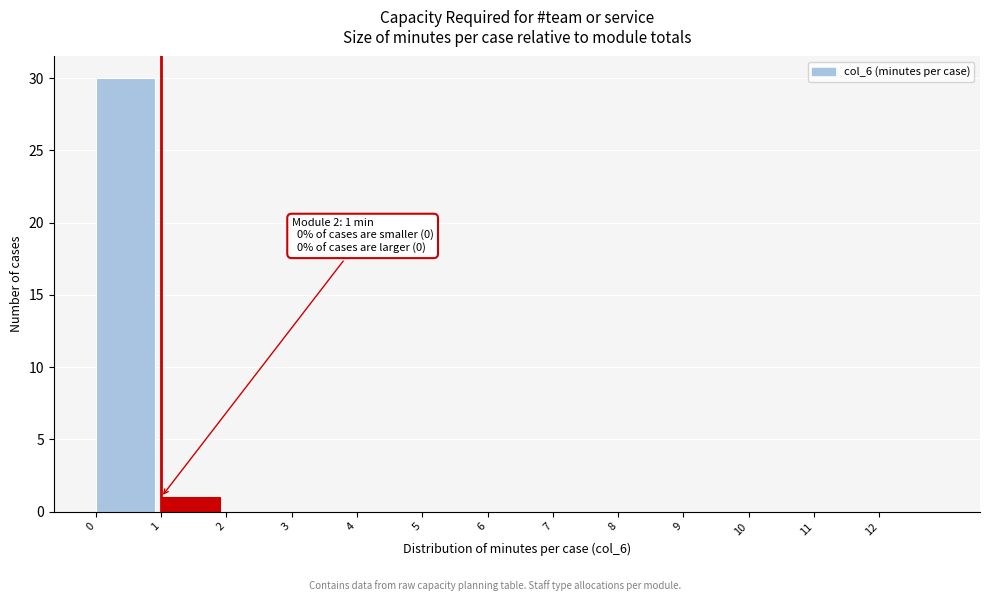

Which range on the x-axis has the tallest bar?

0 to 1